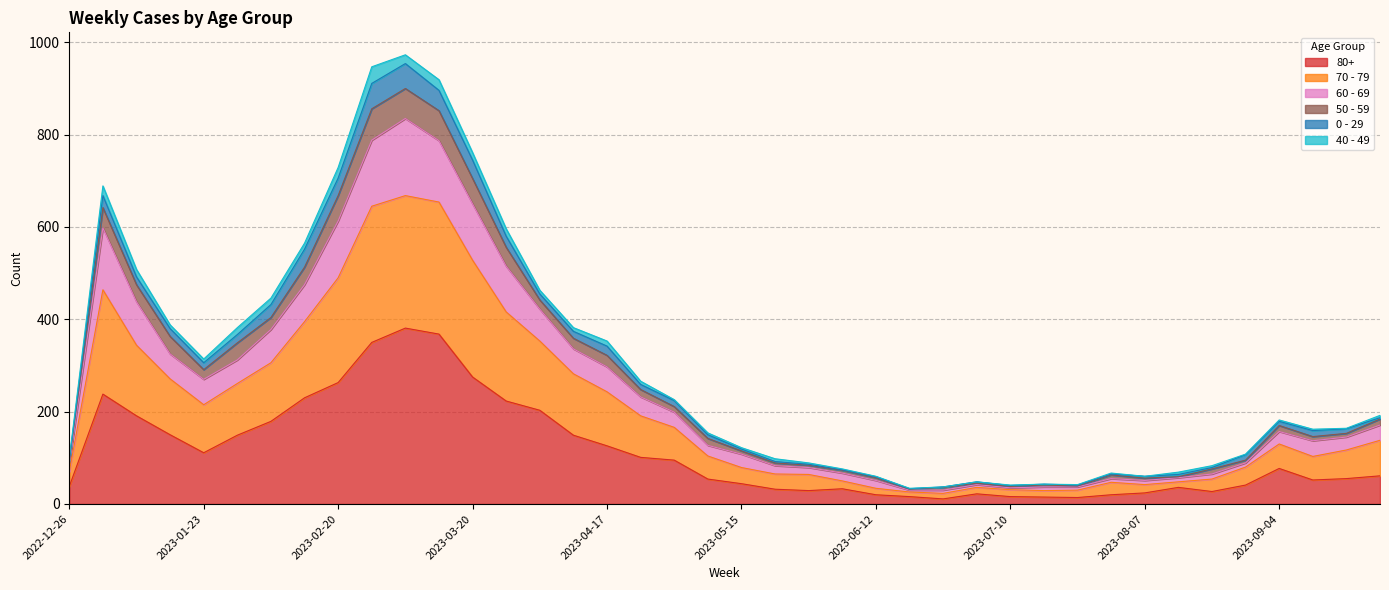

Where is the first local minimum for 70 - 79?

2023-01-23